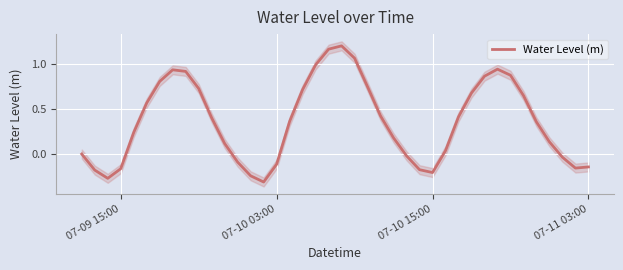

Is it true that Water Level (m) equals -0.3 at 07-11 03:00?

False